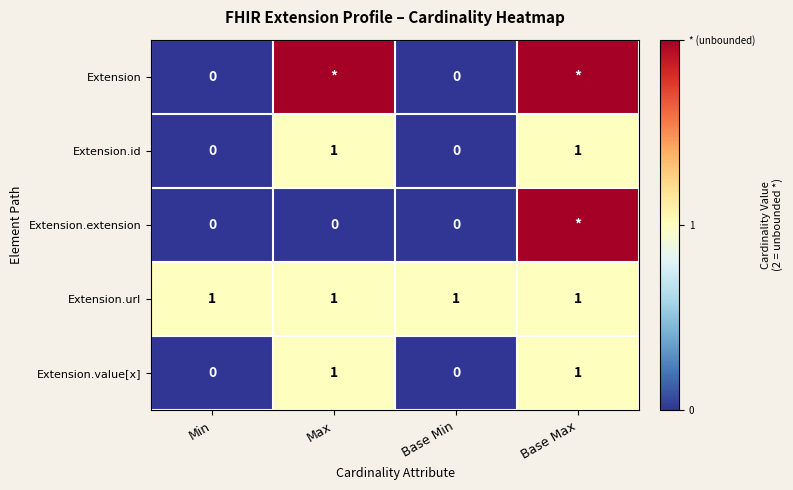

Is it true that Extension.value[x] equals 0 at Base Max?

False